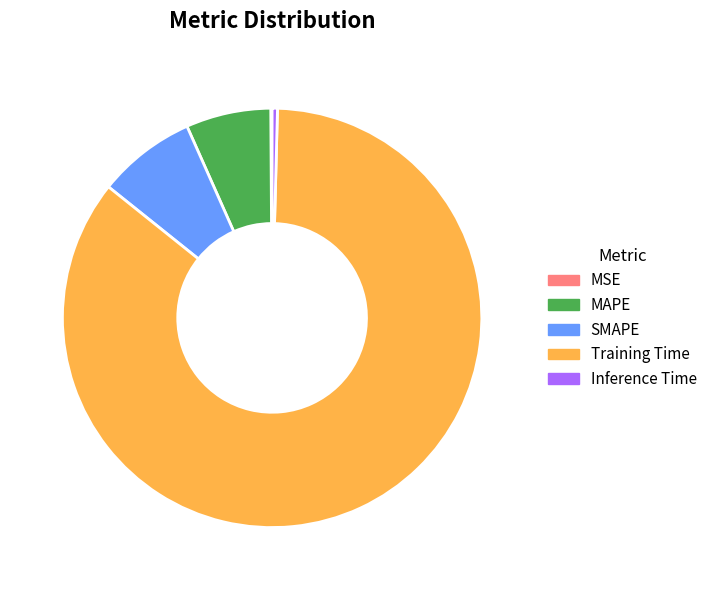

Combined, do SMAPE and MAPE account for over 50%?

No